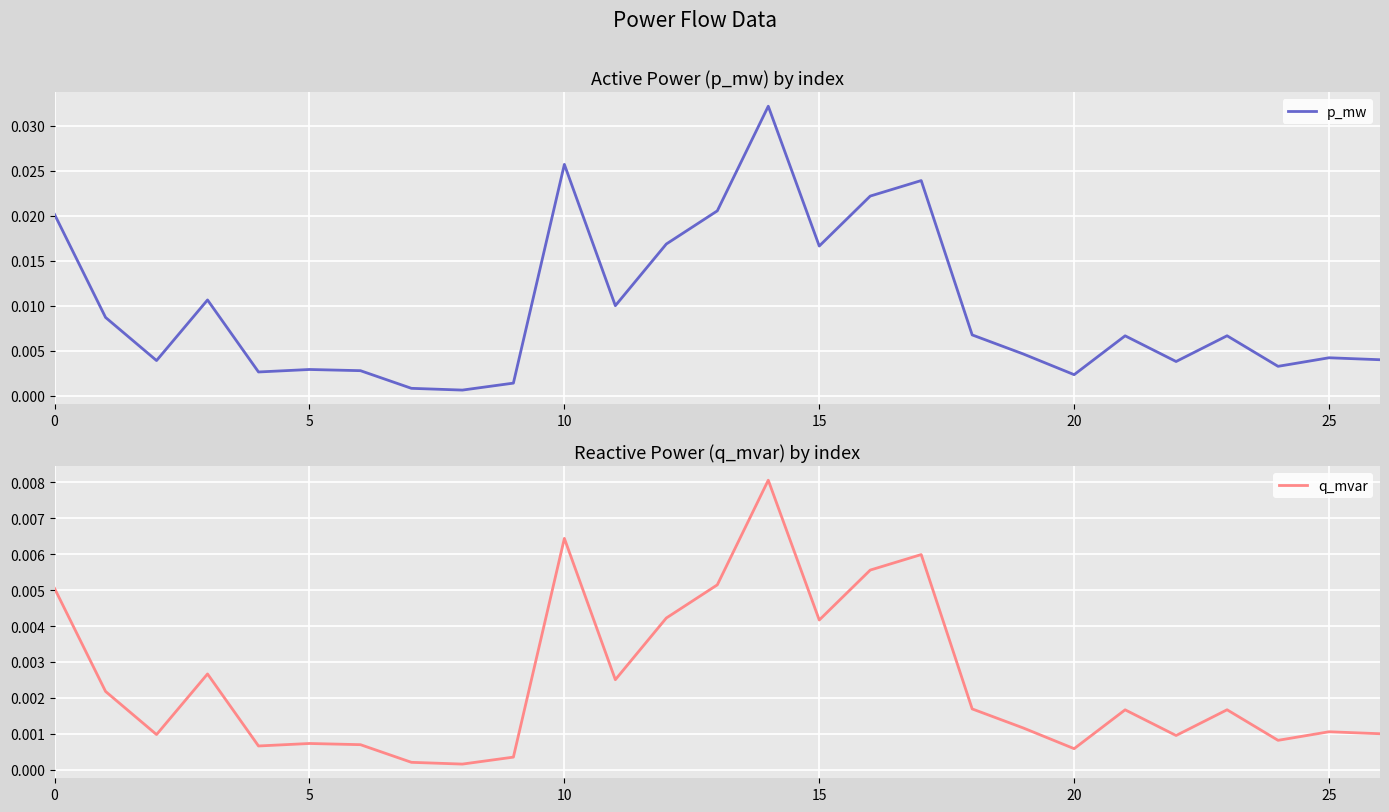

True or false: p_mw and q_mvar cross at least once.

False